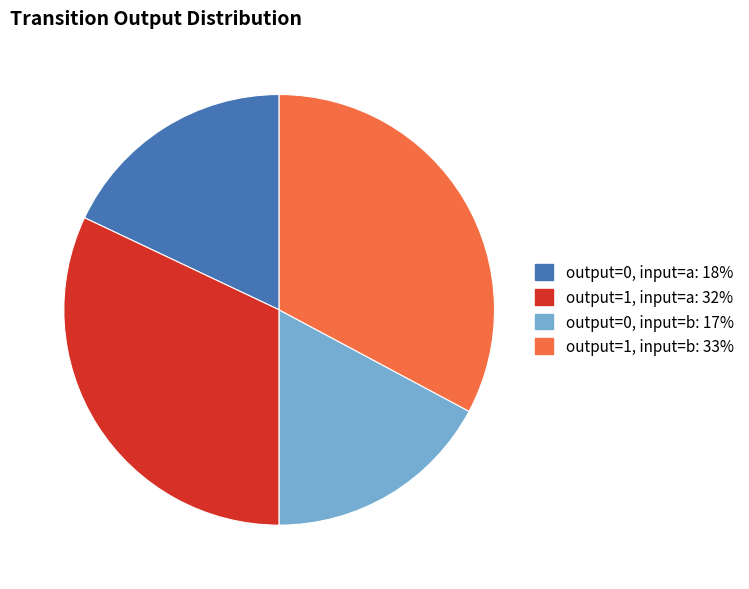

Does any single category account for the majority?

No